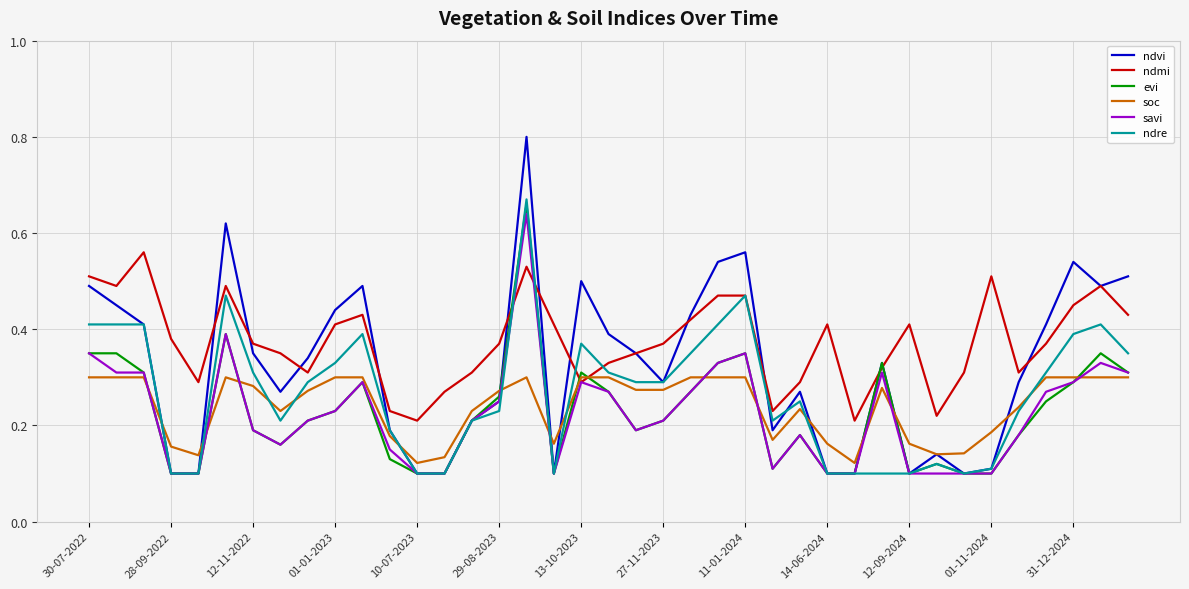

Count the savi values in the range 0 to 1.

39